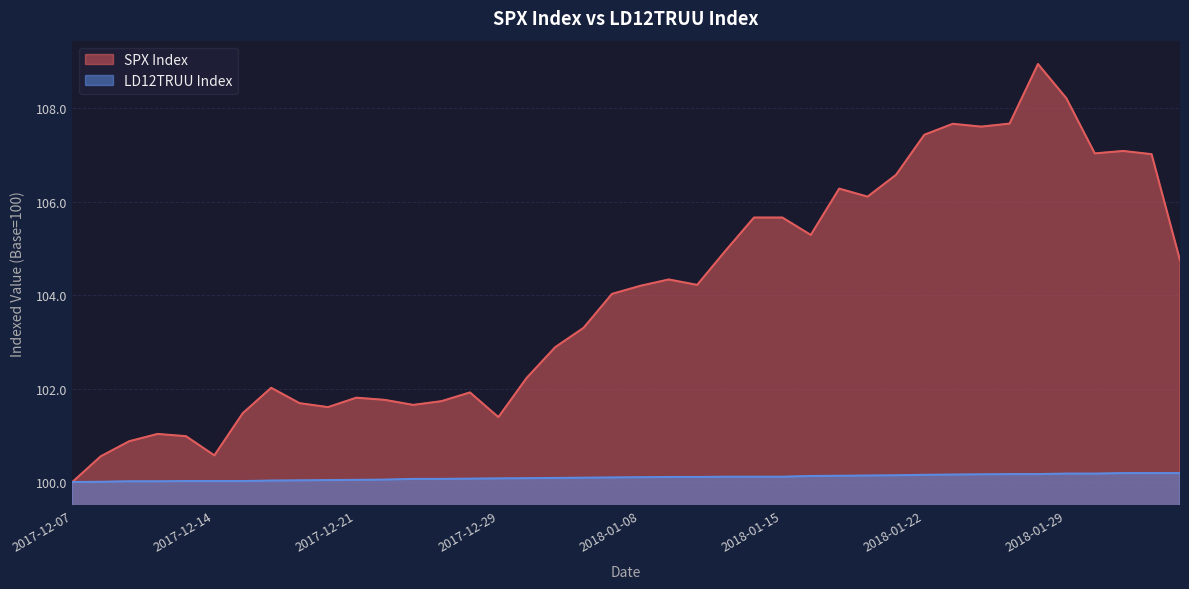

True or false: SPX Index has more than 2 interior local peaks.

True